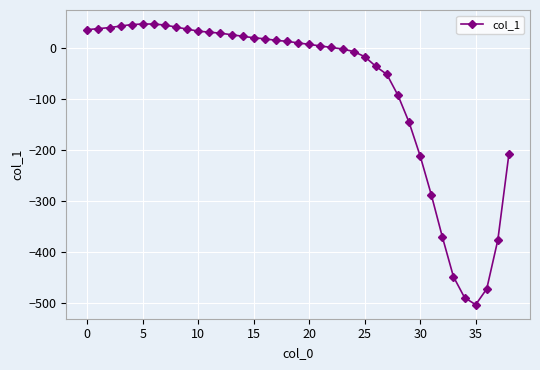

What is the difference between the maximum and minimum values?

551